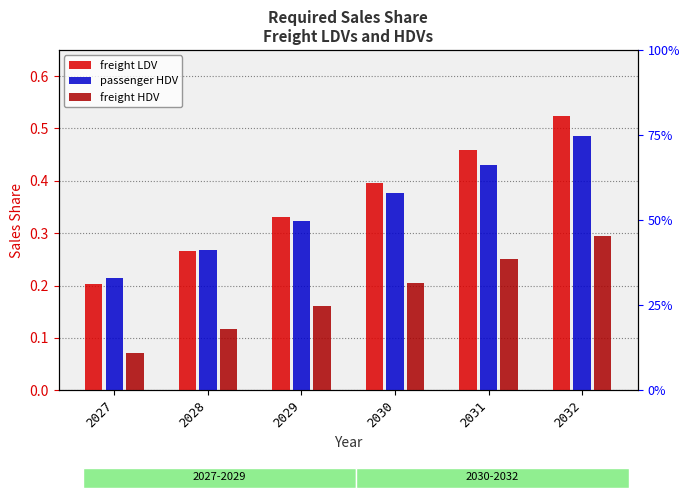

At which label does passenger HDV reach its minimum?

2027